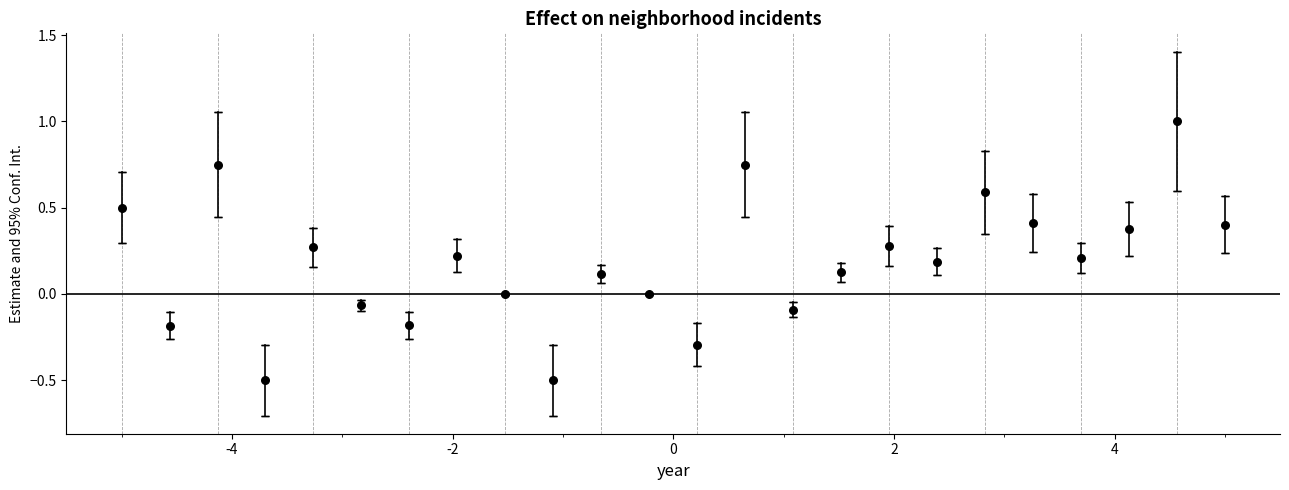

What is the range of Y values (max minus min)?

1.5